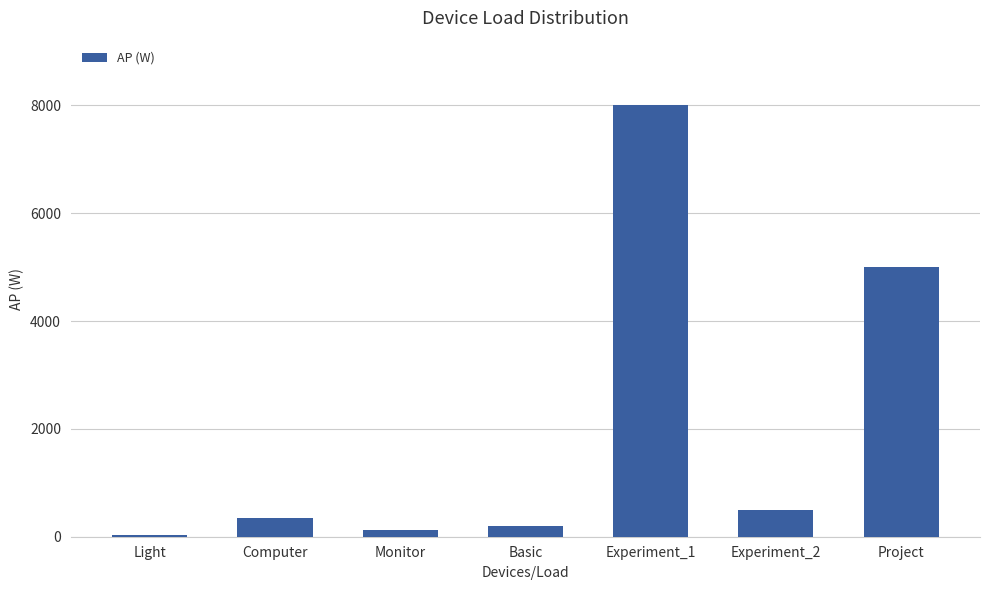

Does the chart contain stacked bars?

No